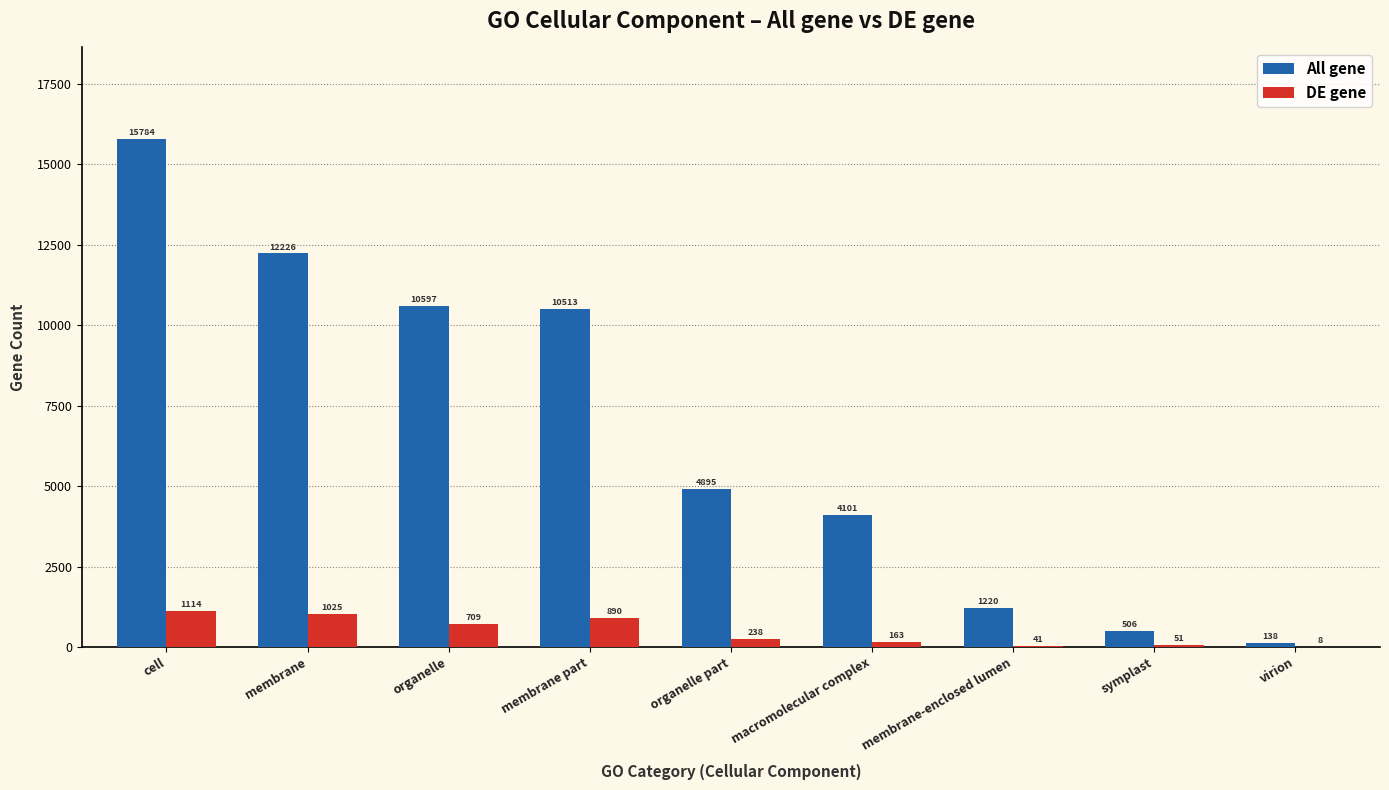

What is the sum of the All gene values at organelle and symplast?

11103